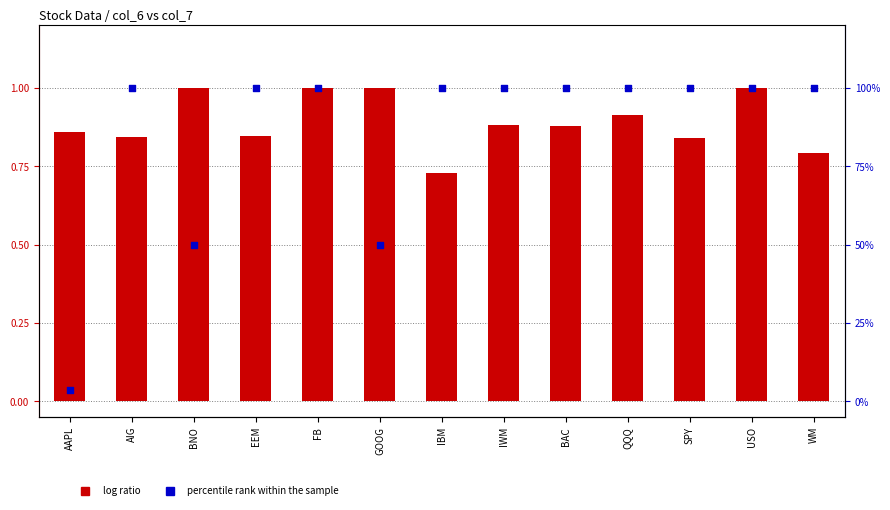

Which series reaches the minimum Y coordinate?

percentile rank within the sample